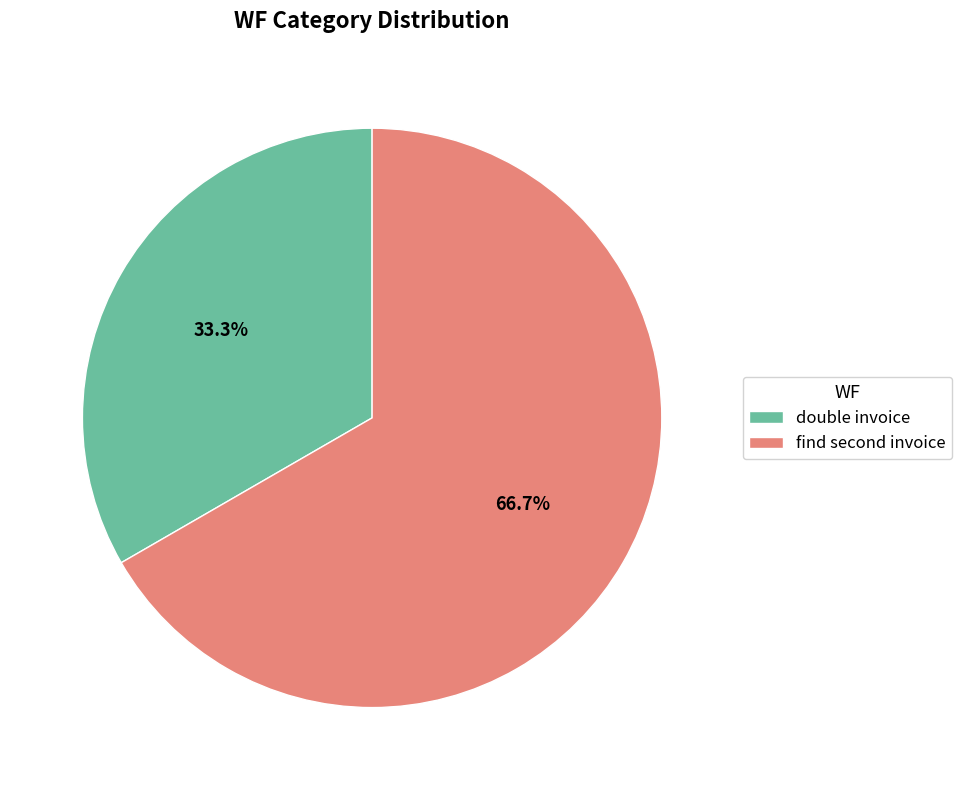

Count the number of slices in the pie.

2